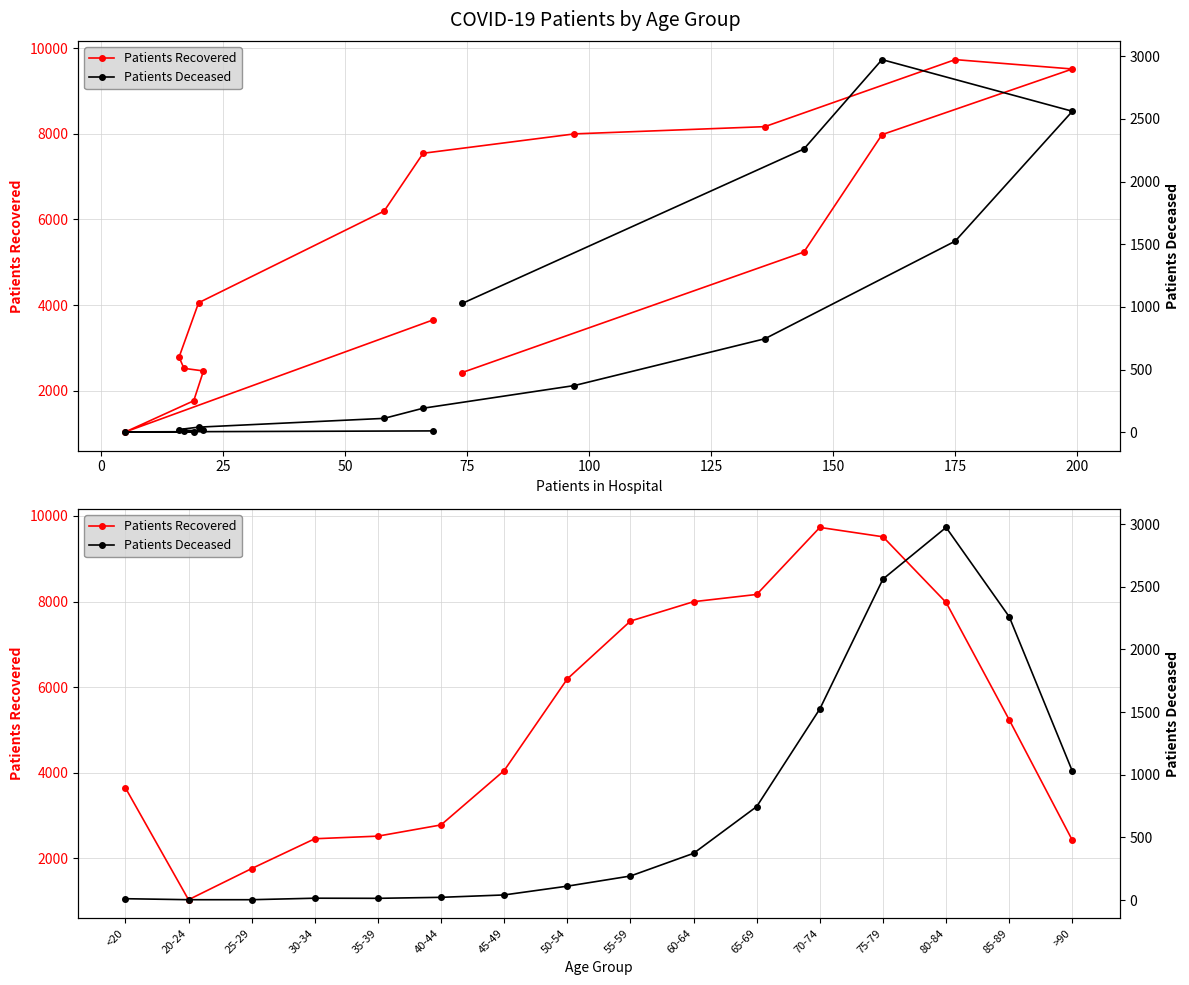

What is the value of the Patients Deceased point at the 13th from the left?

2561